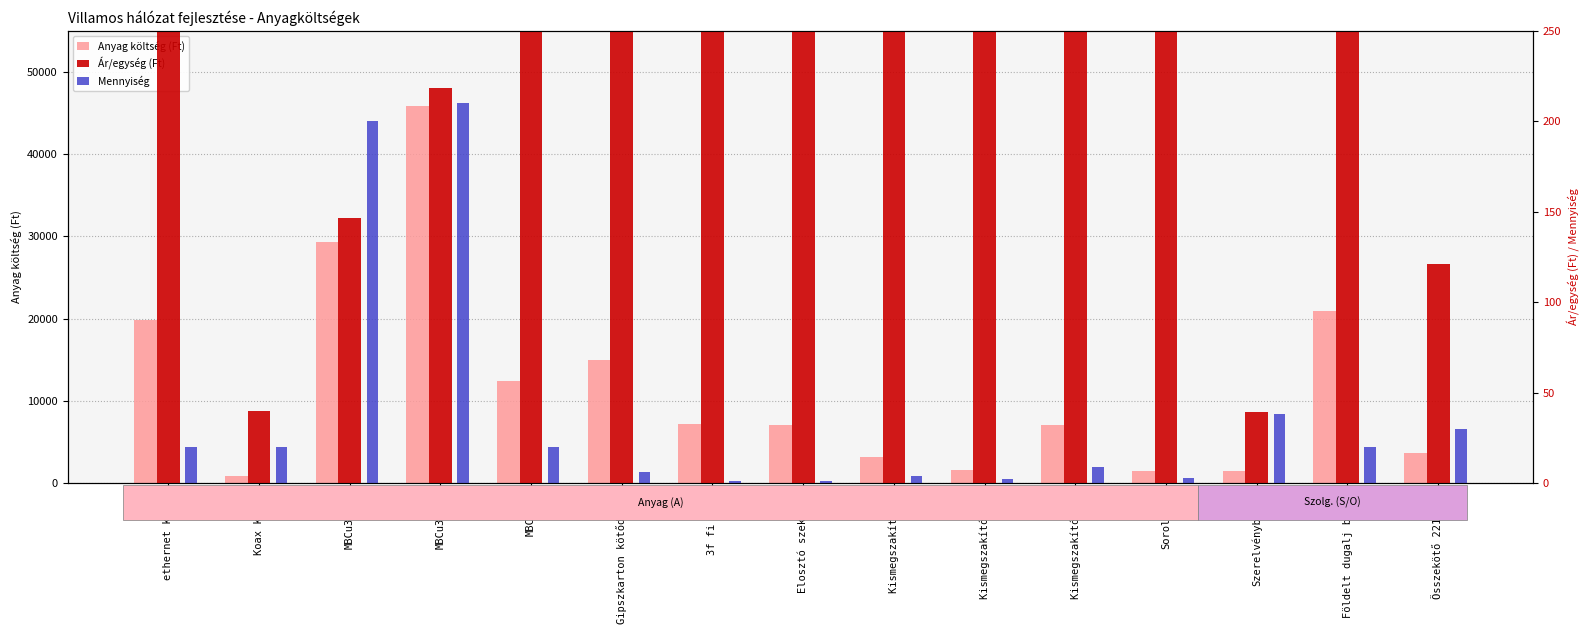

How many values in the Ár/egység (Ft) series are below 790?

7